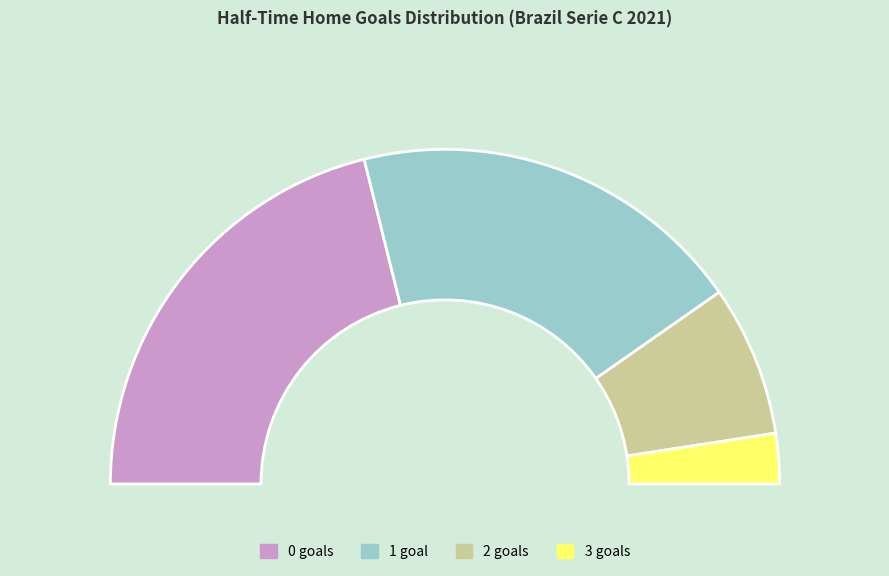

Count the number of slices in the pie.

4